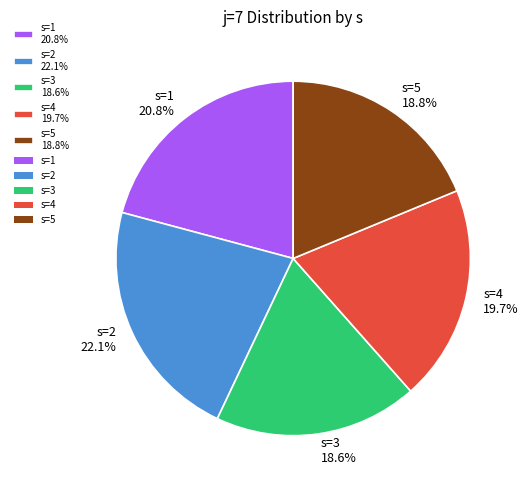

The s=5 slice represents 19% of the pie. True or false?

True